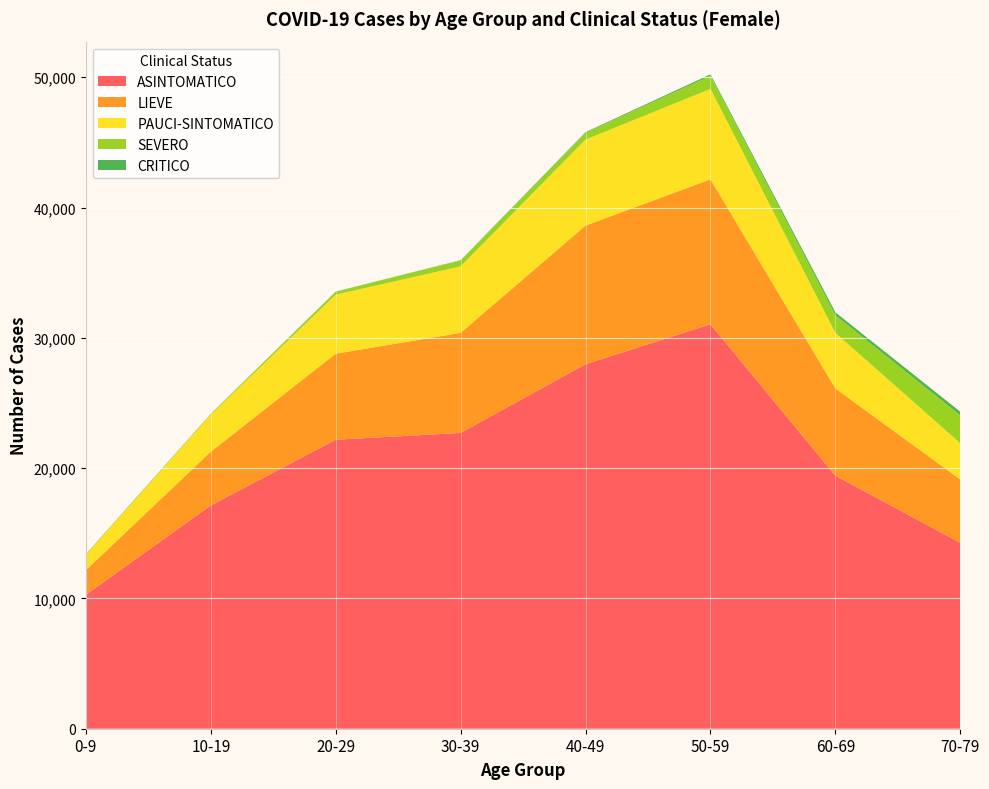

Reading left to right, extract all data points from this chart.

ASINTOMATICO: 10284	17138	22180	22706	27979	31043	19418	14268
LIEVE: 1889	4128	6605	7680	10641	11123	6699	4863
PAUCI-SINTOMATICO: 1162	2842	4529	5100	6601	6940	4262	2781
SEVERO: 68	66	234	454	521	1003	1355	2140
CRITICO: 0	0	8	22	48	117	222	277